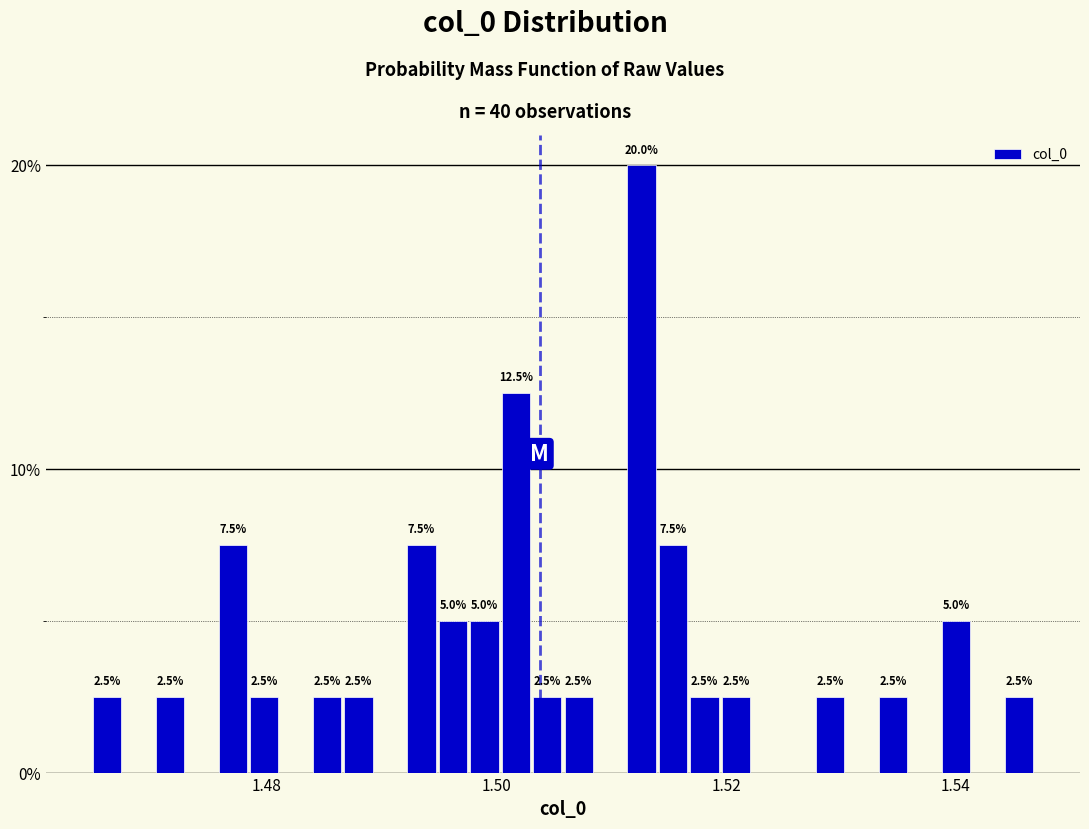

Read against the x-axis, roughly where is the centre of the tallest bar?

1.512